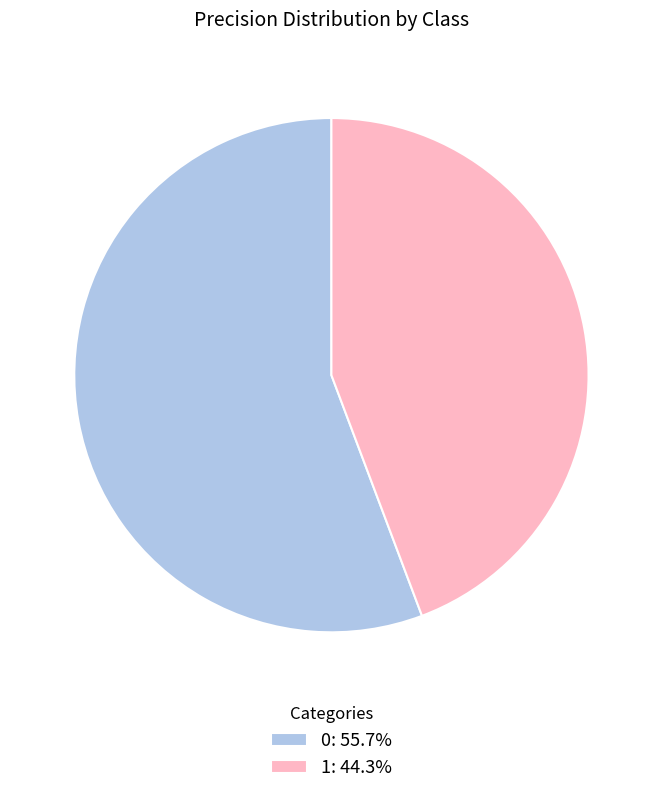

Is 0 the majority of the pie?

Yes